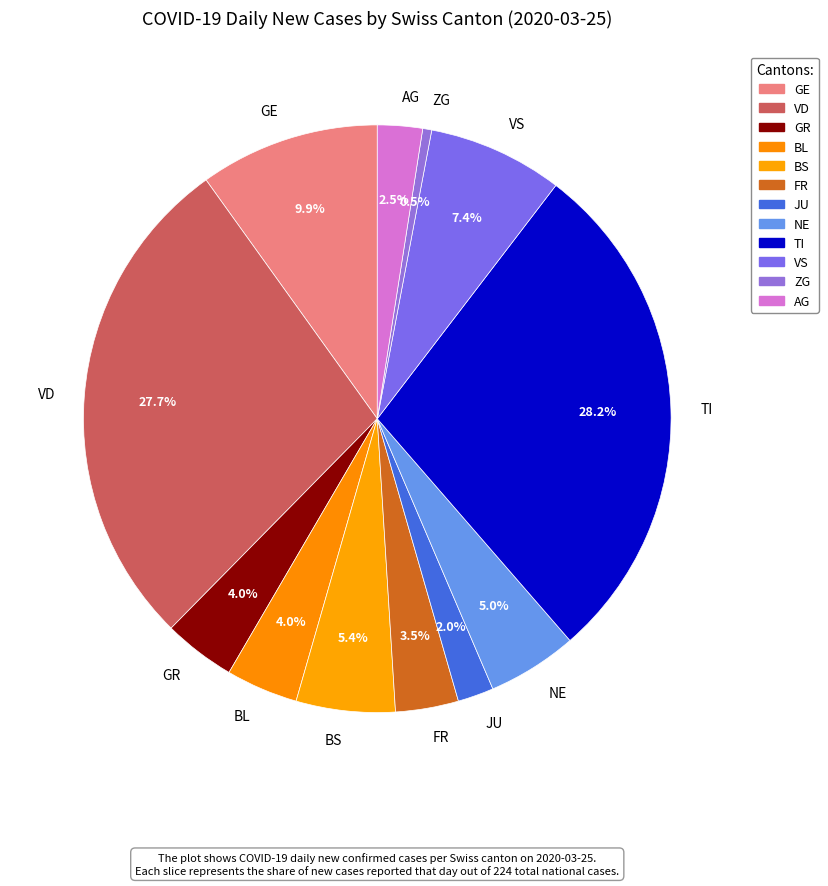

Which slice is the smallest?

ZG